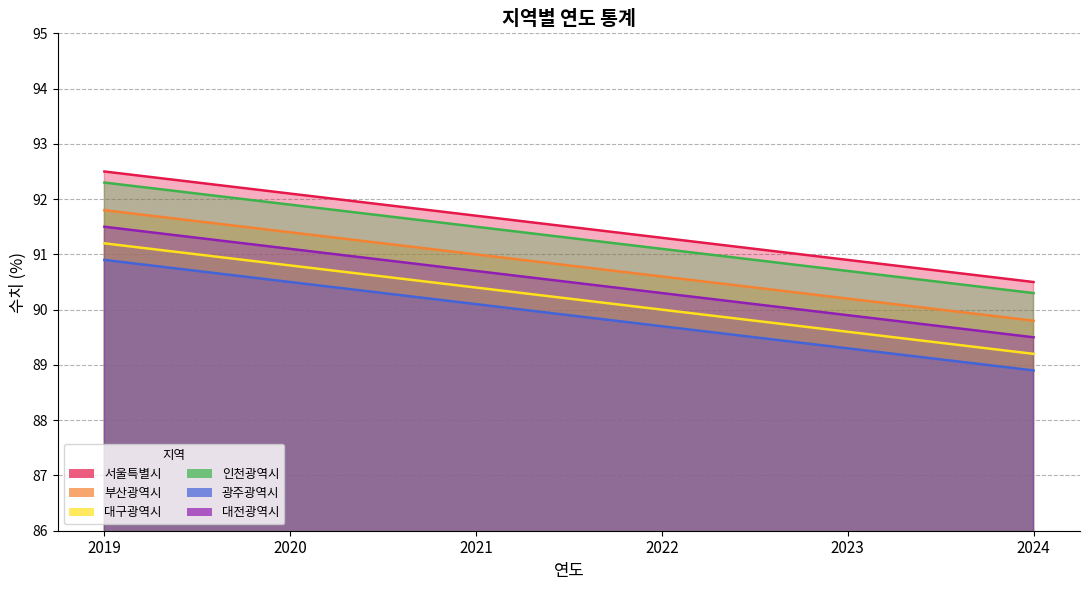

What is the difference between the 대구광역시 values at 2022 and 2024?

0.8